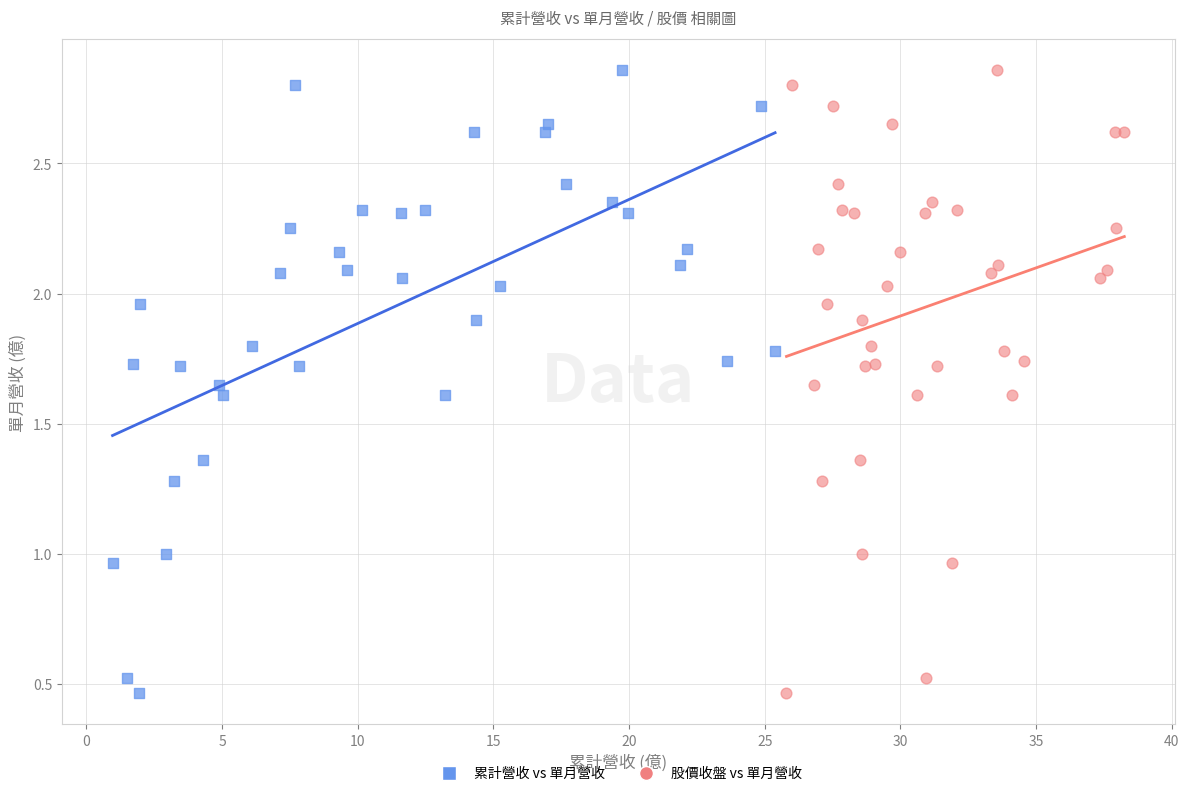

What are all the series names shown in the legend?

累計營收 vs 單月營收, 股價收盤 vs 單月營收